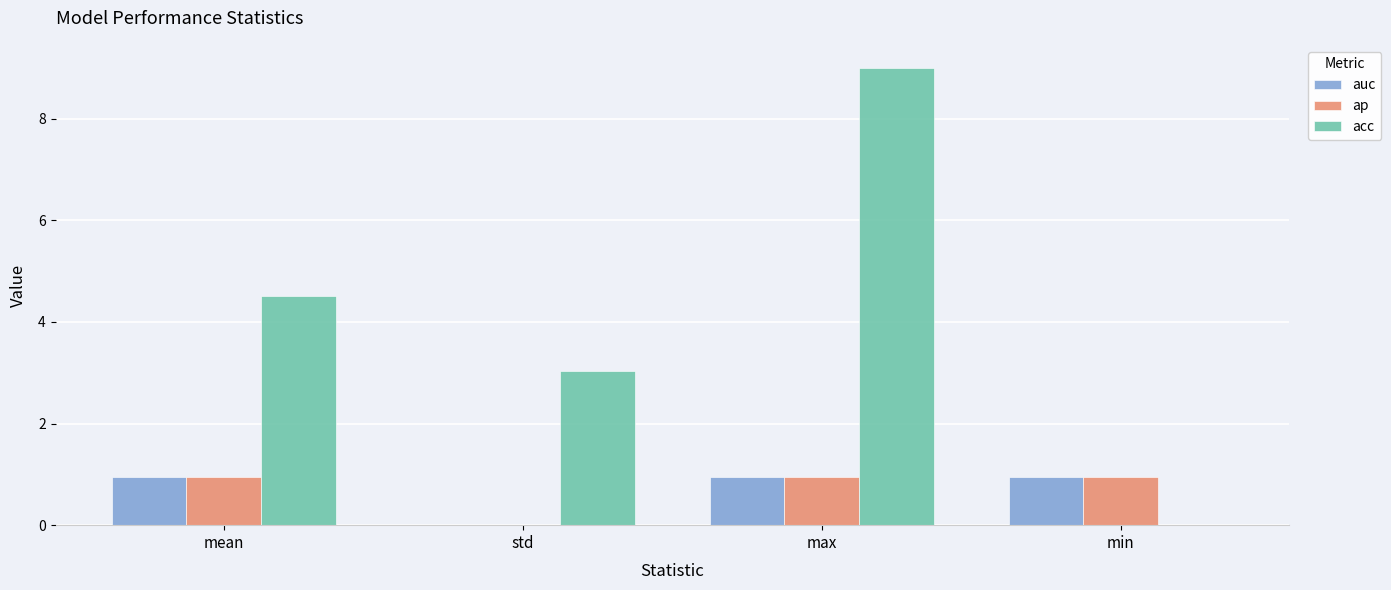

Which category has the highest value across all series?

max